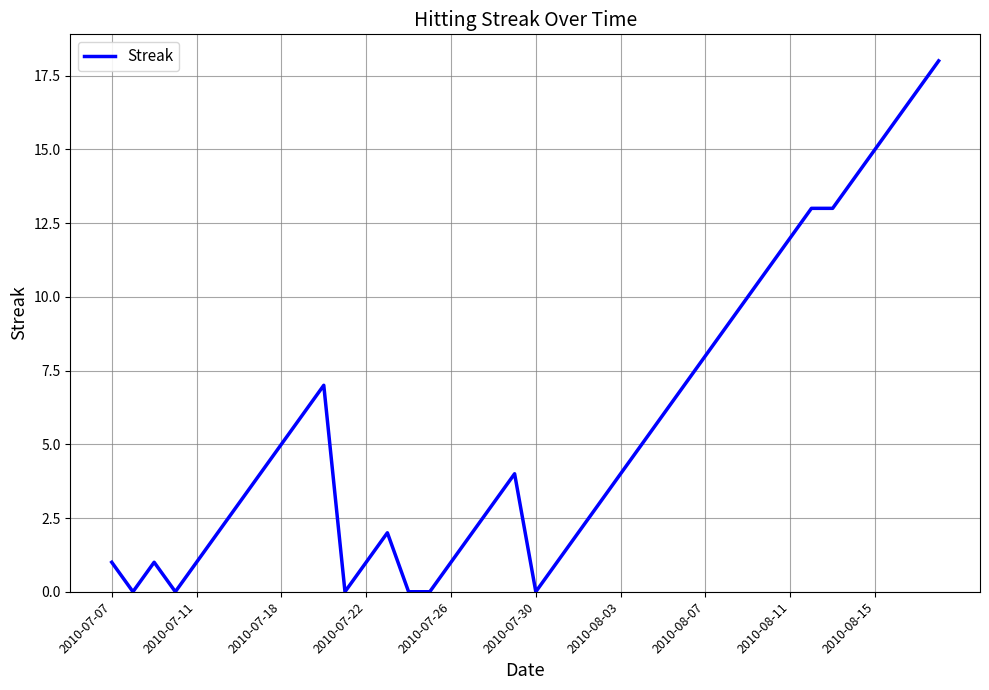

What is the greatest value displayed?

18